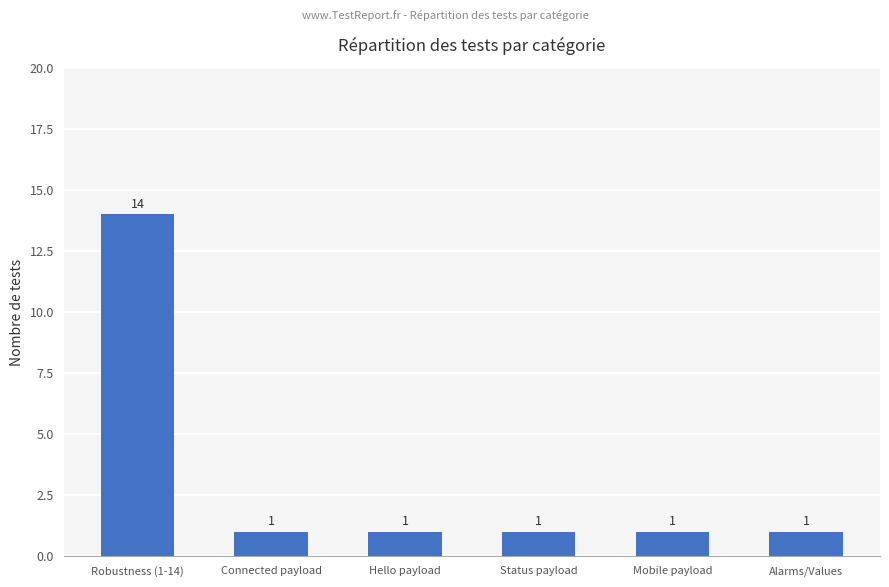

What is the value of the 6th bar from the left?

1